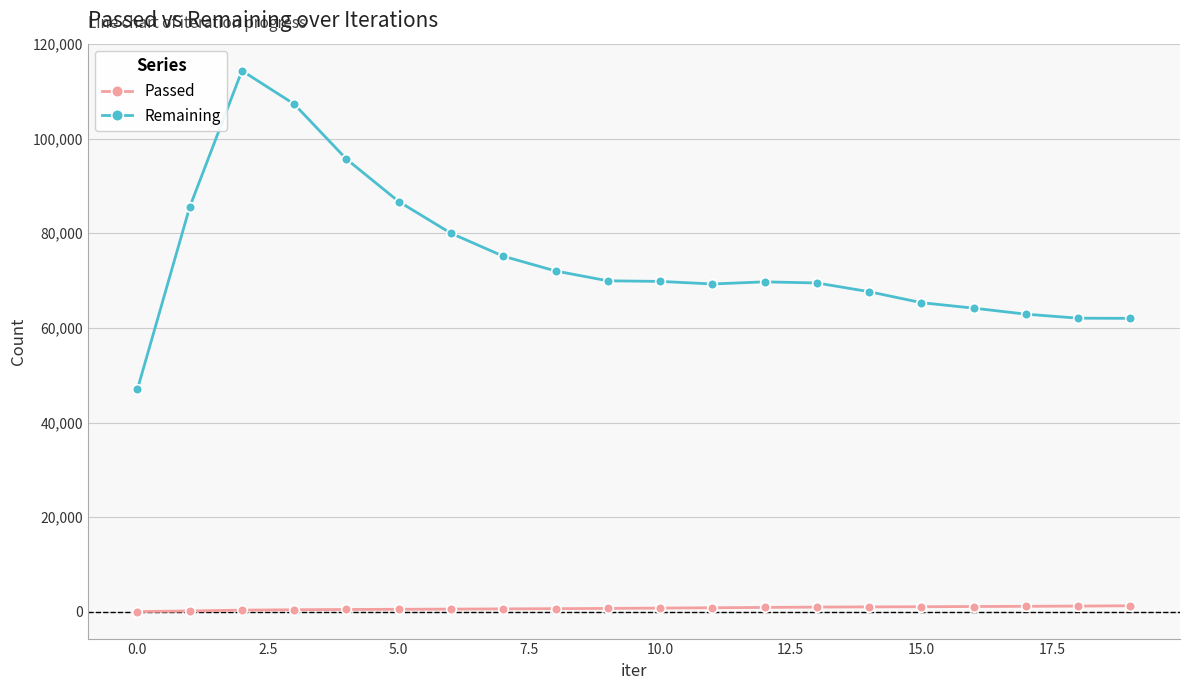

True or false: Passed and Remaining intersect in this chart.

False